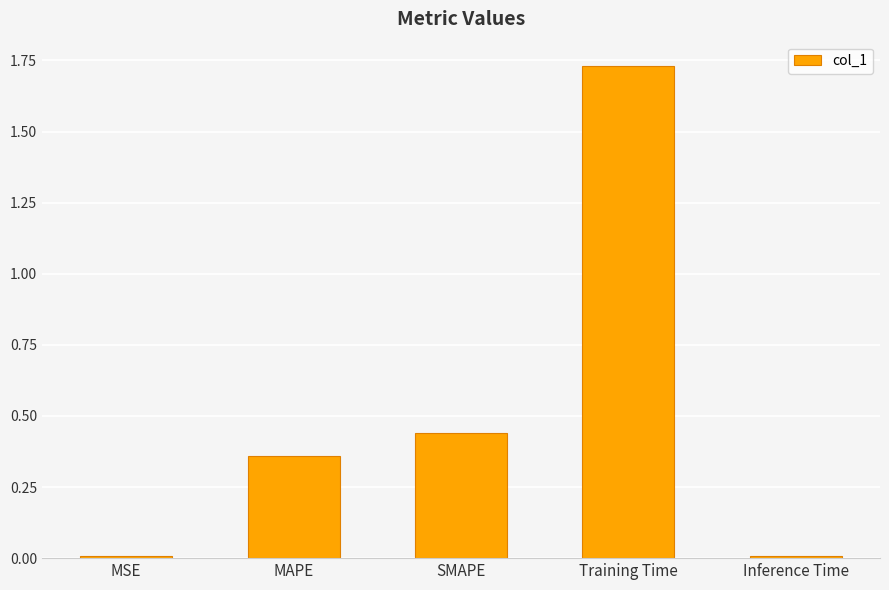

What is the sum of all values?

2.5